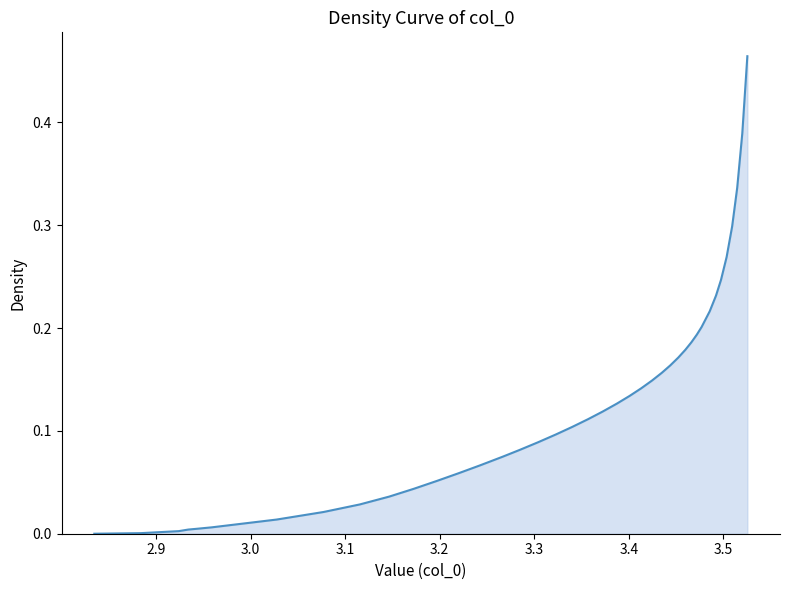

What is the difference between the maximum and minimum values?

0.5